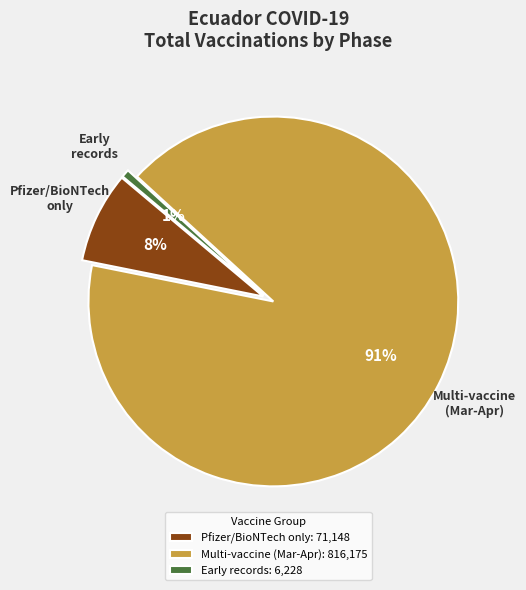

What is the largest slice in the pie chart?

Multi-vaccine (Mar-Apr): 816,175